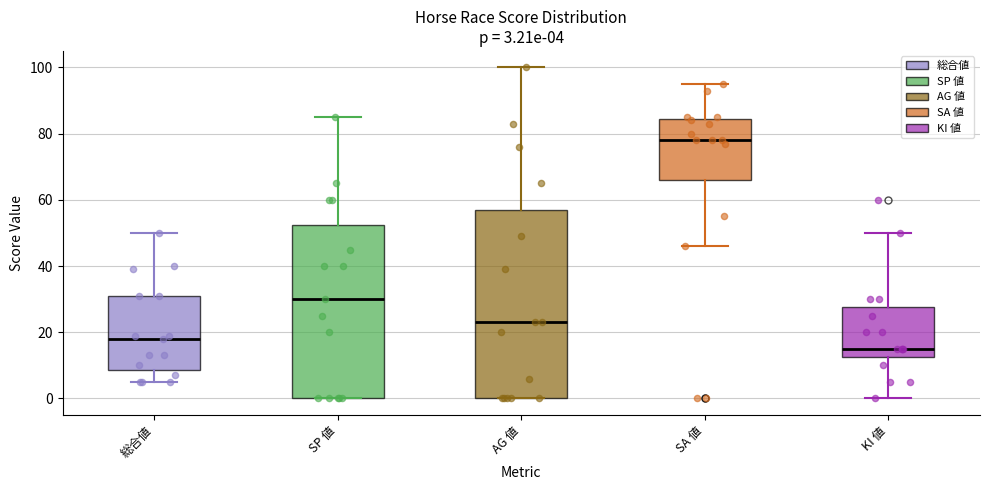

Which box's median line is the lowest?

KI 値